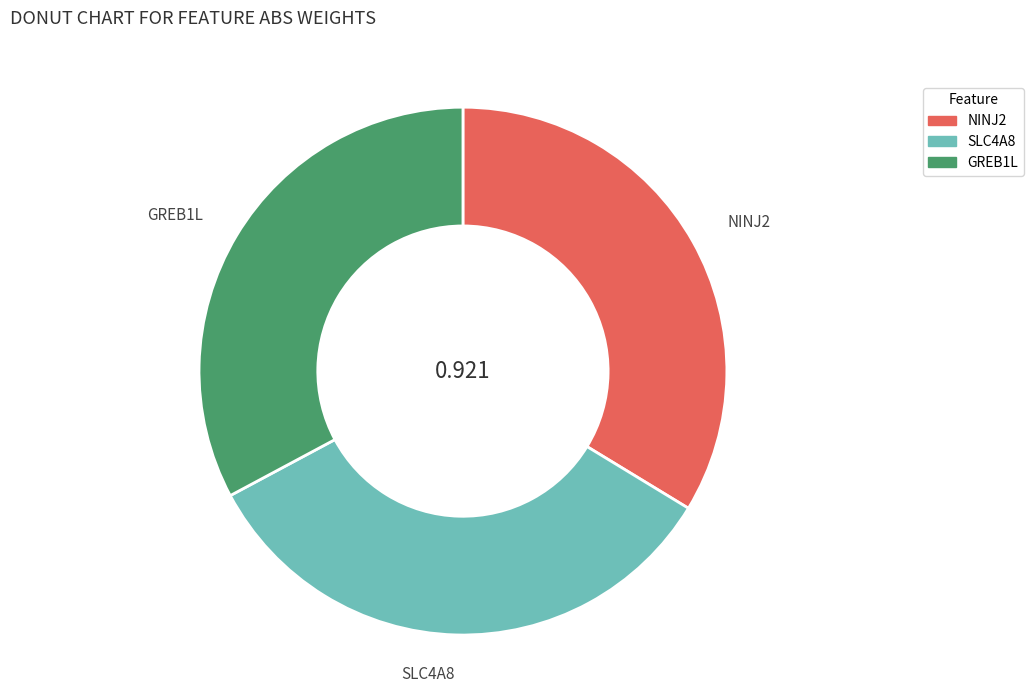

Which category has the smallest portion of the pie?

GREB1L